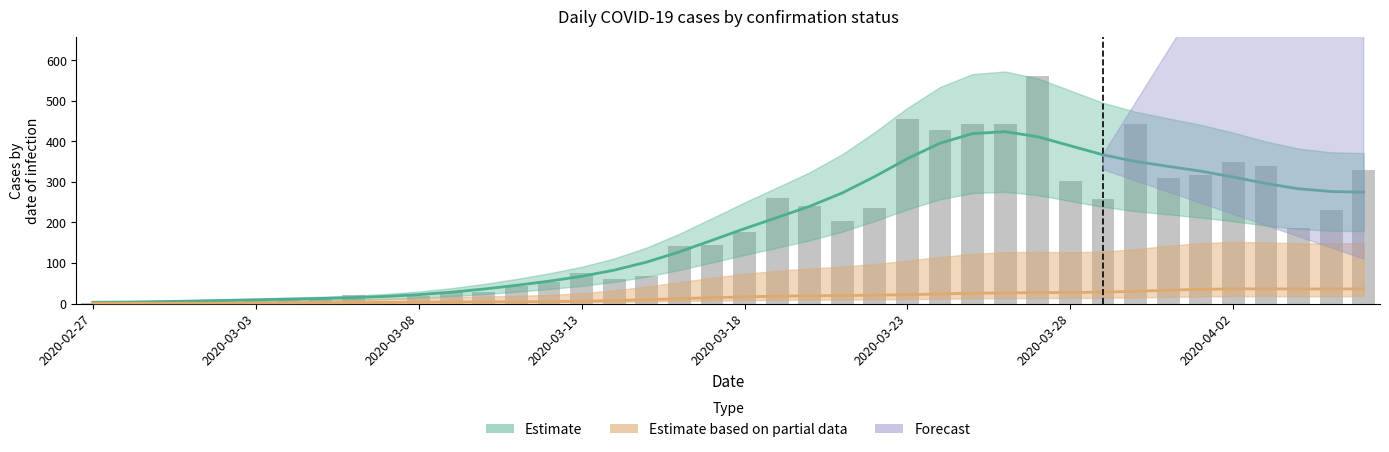

True or false: the data shows 44 at 13.

True